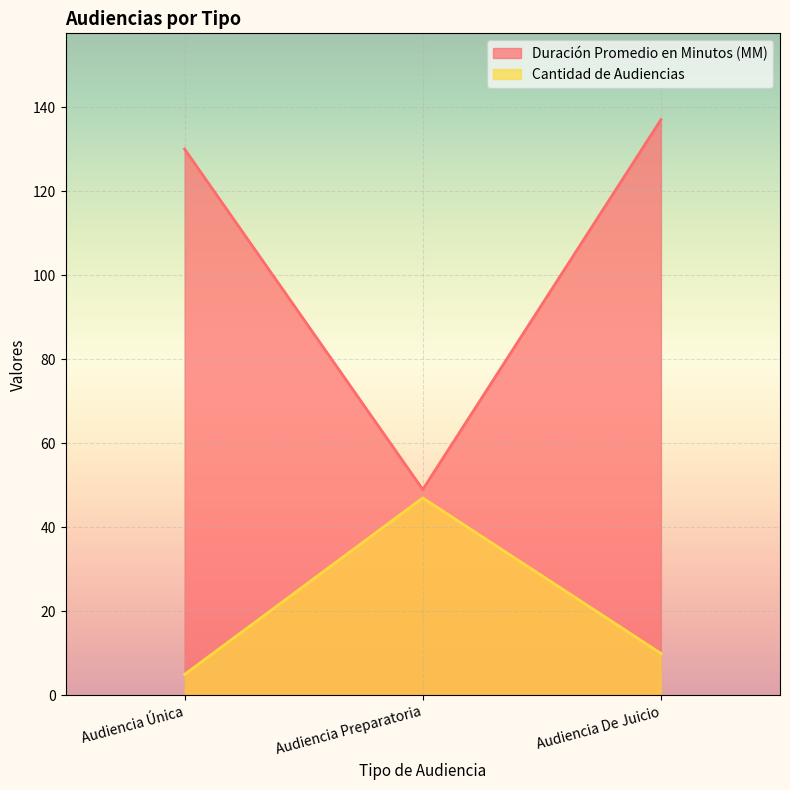

True or false: Cantidad de Audiencias has a value of 17 at Audiencia De Juicio.

False